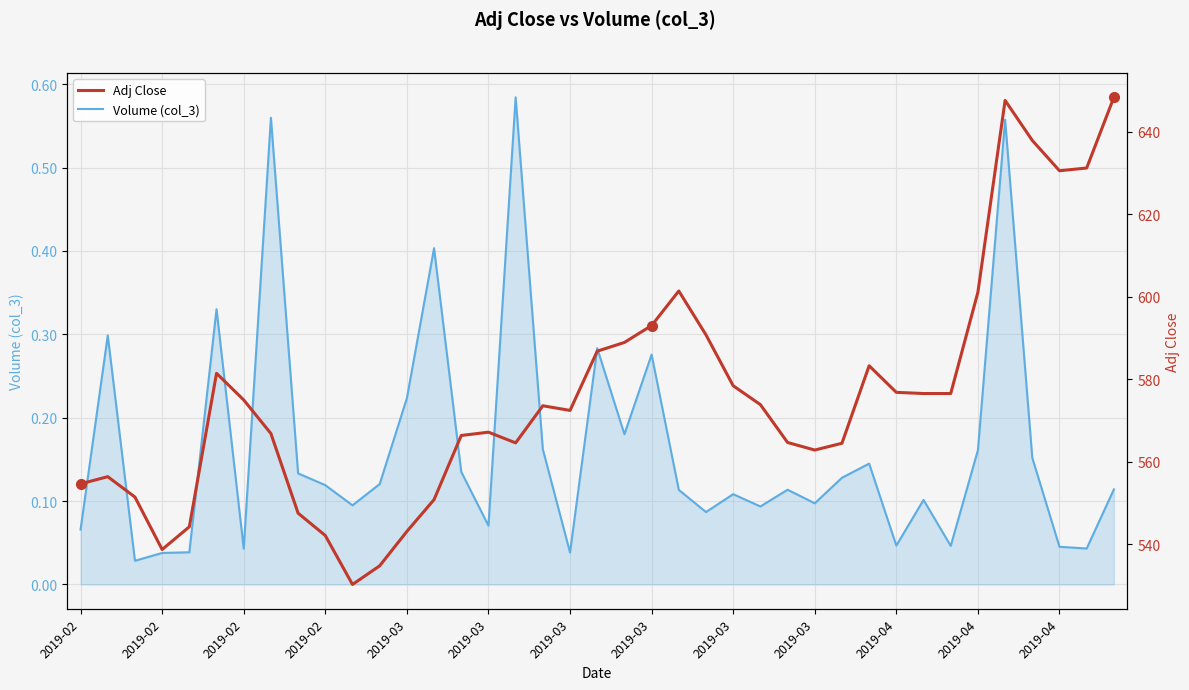

At which label is the value closest to 589?

20